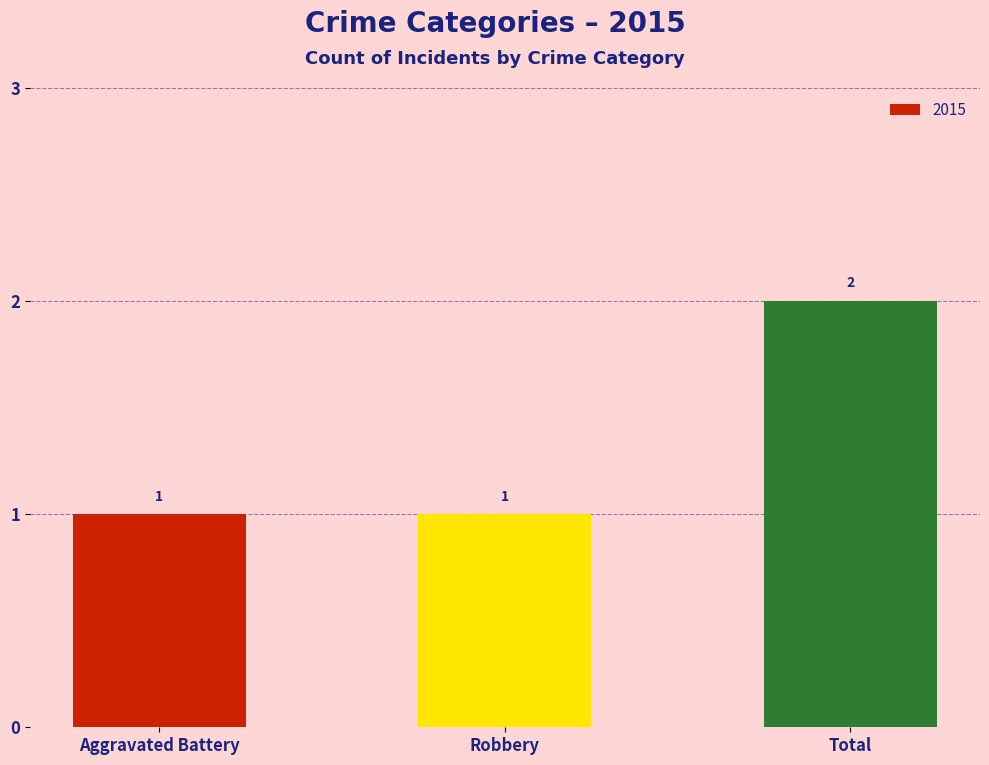

Reading left to right, extract all data points from this chart.

Aggravated Battery=1	Robbery=1	Total=2